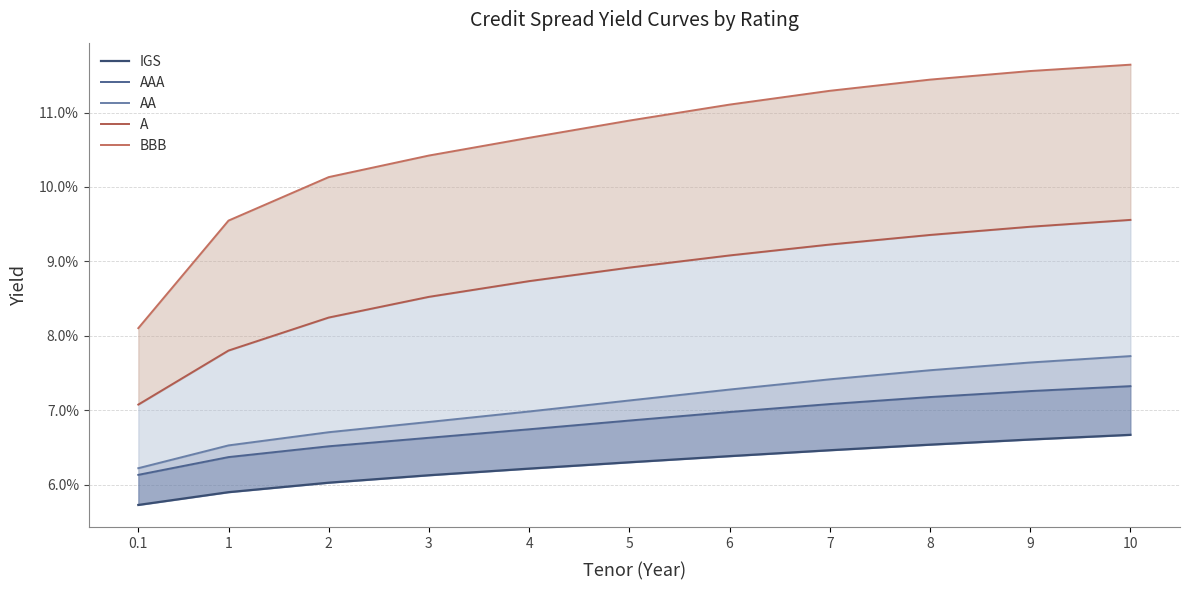

Between 1 and 6, which series saw the biggest shift?

BBB